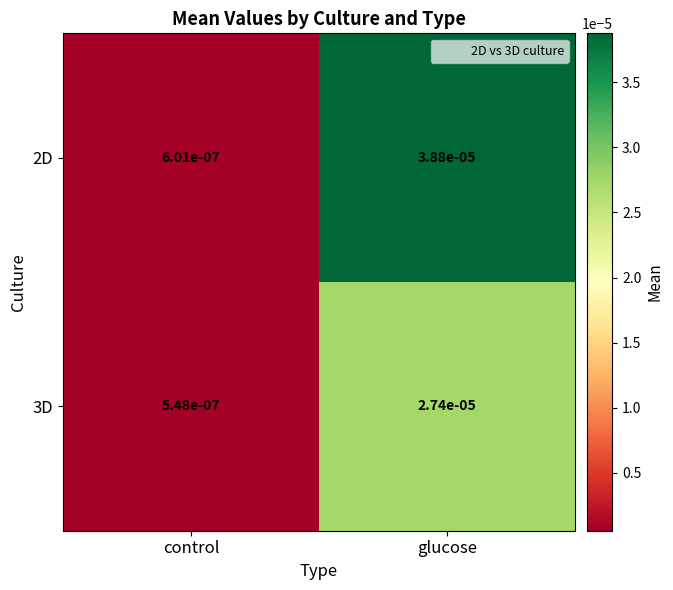

Is the value of 3D at glucose greater than the value of 2D at control?

Yes